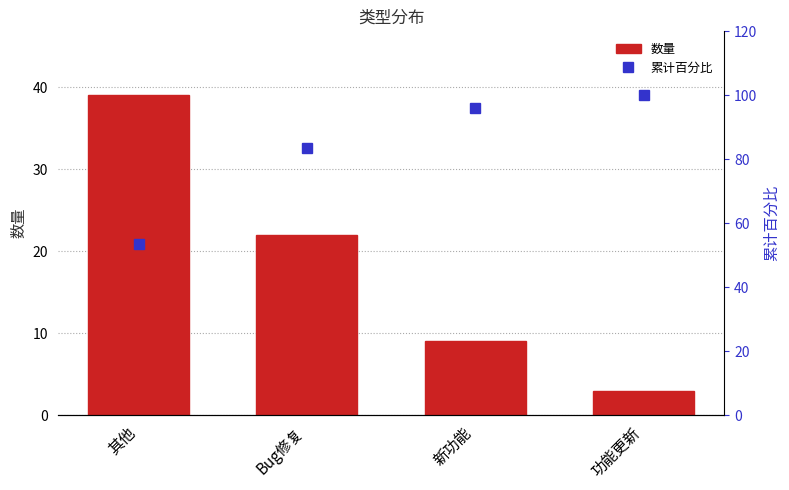

What position from the left is 功能更新?

4